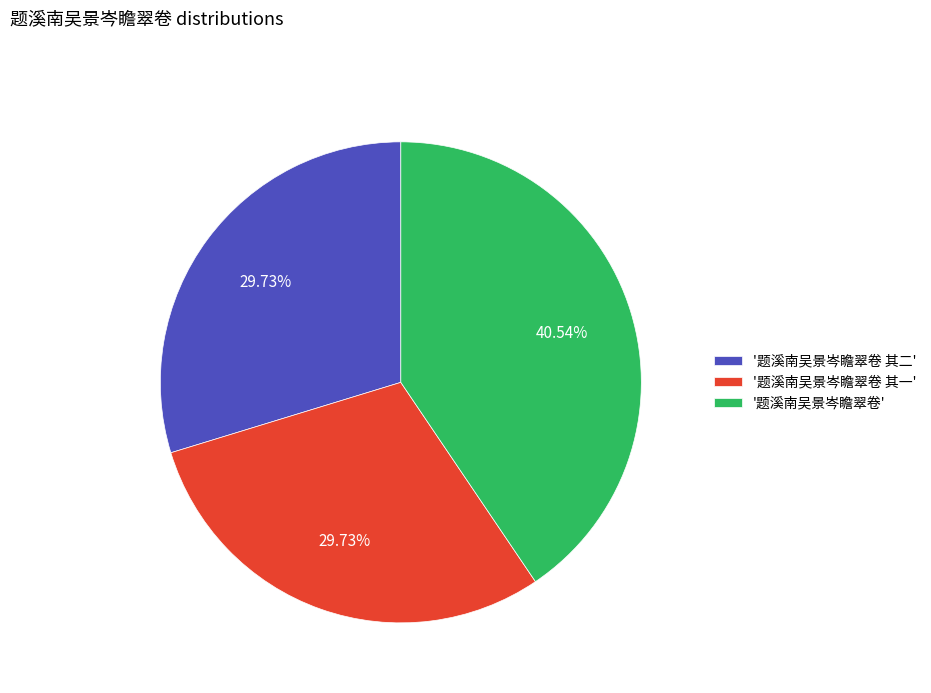

Which slice is the largest?

'题溪南吴景岑瞻翠卷'